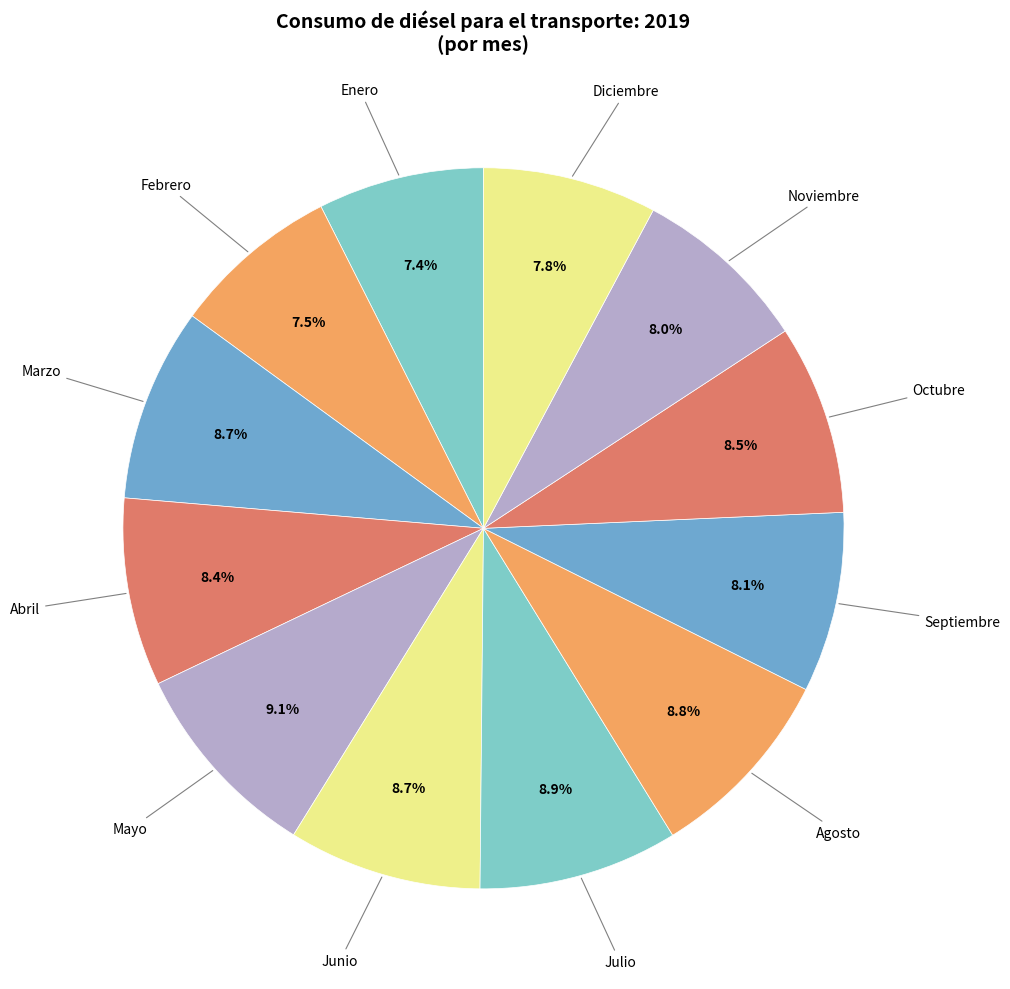

How many slices are in this pie chart?

12